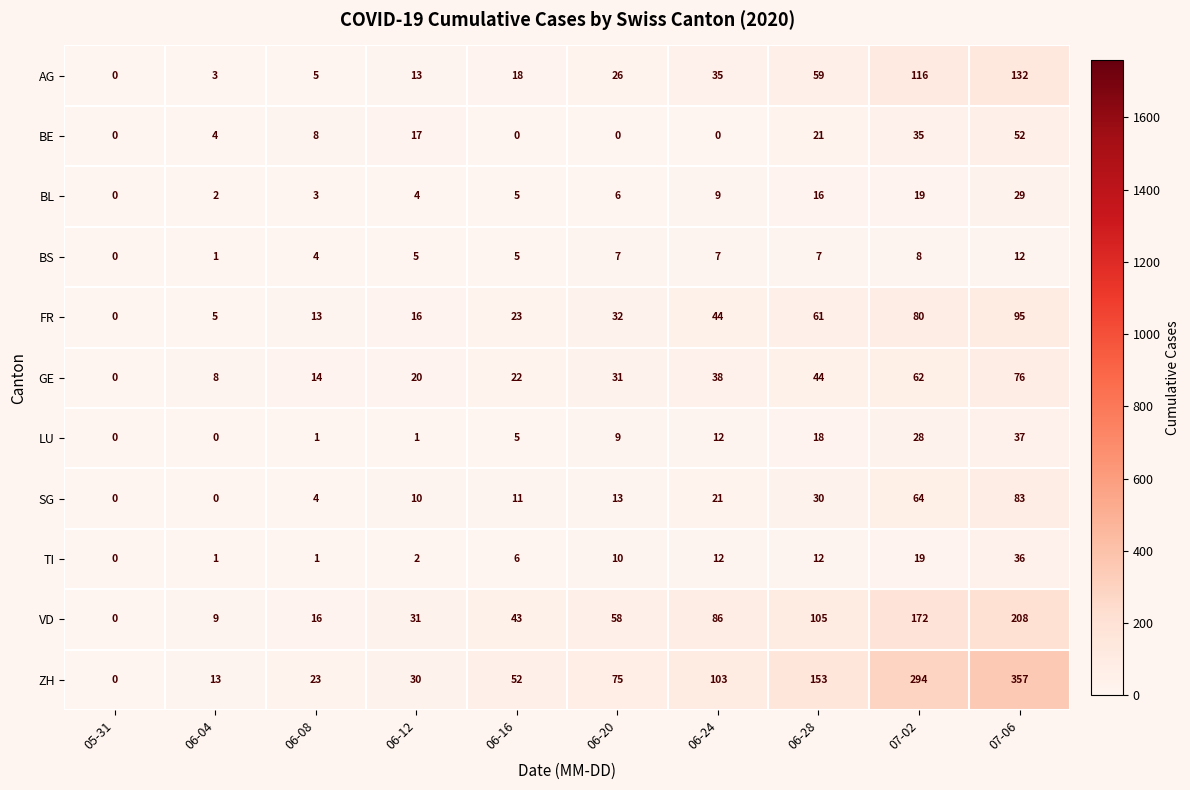

True or false: BE has a value of 17 at 06-12.

True